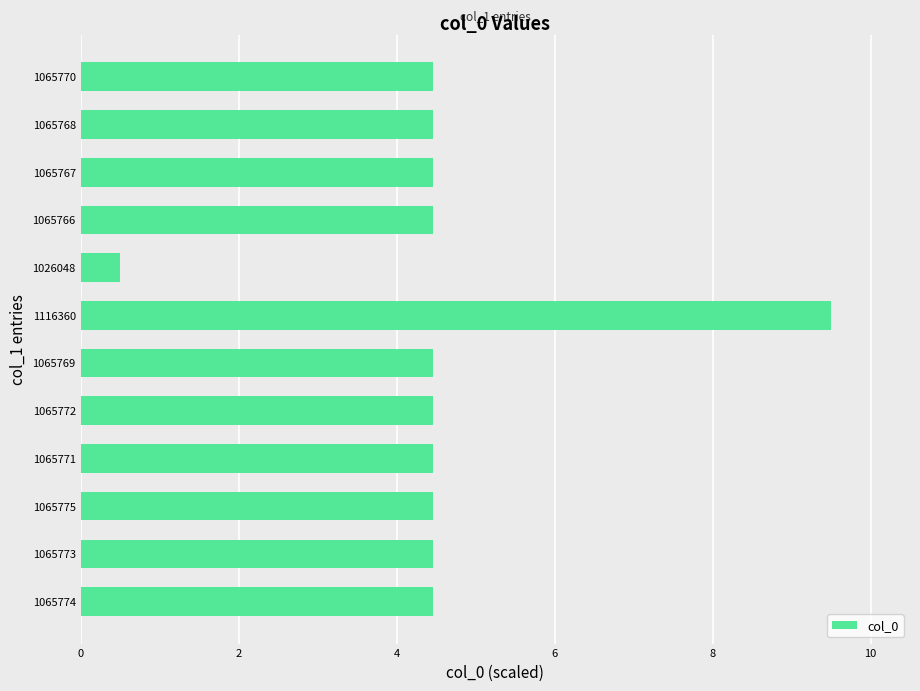

Approximately how many times larger is the value at 1065769 compared to 1065771?

1.0